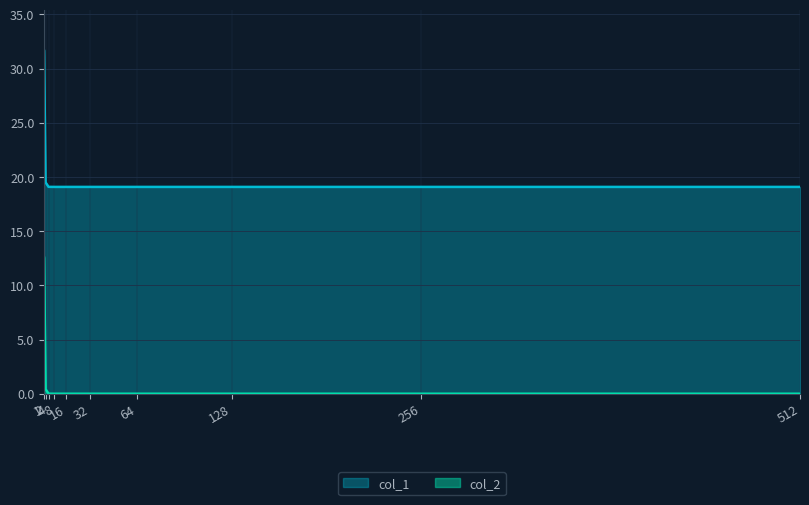

Is it true that col_2 equals 0.0 at 4?

False